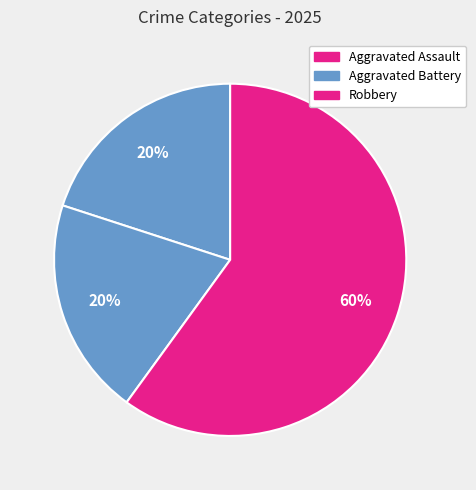

Rank the categories by value from highest to lowest.

Robbery, Aggravated Assault, Aggravated Battery